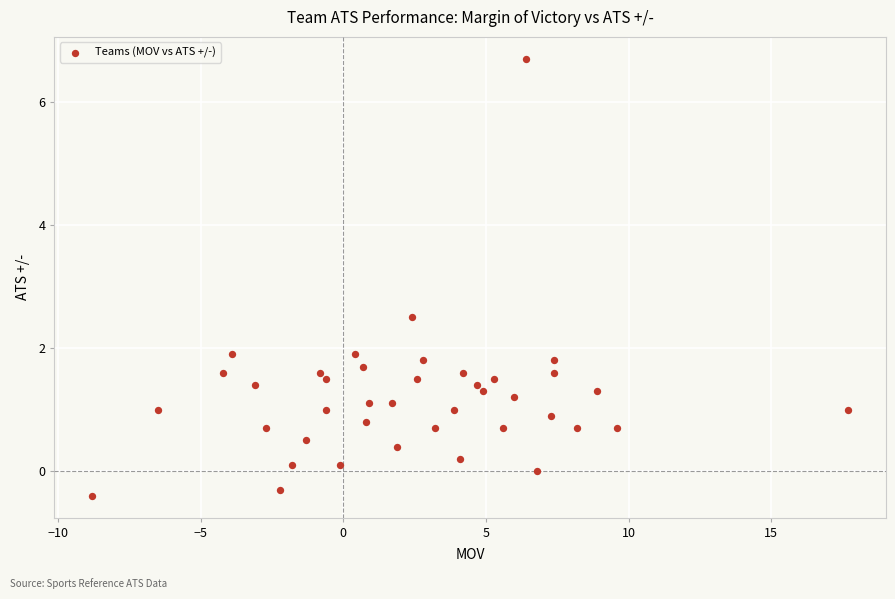

What is the range of Y values (max minus min)?

7.1